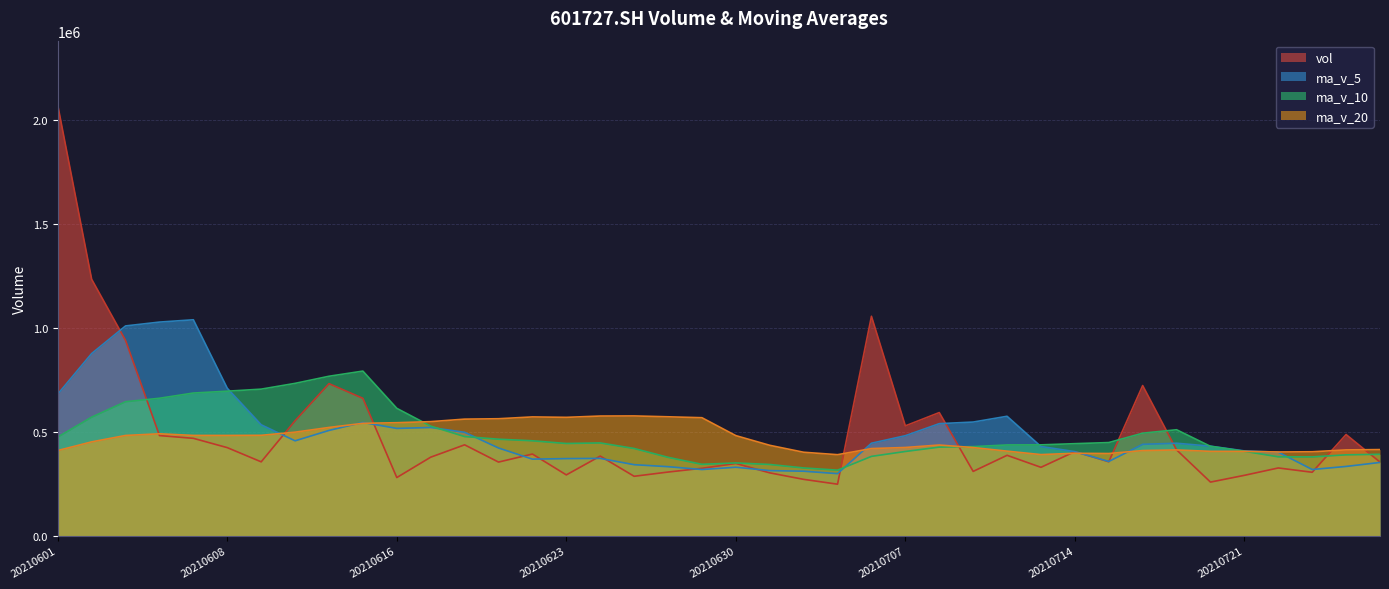

What is the highest value of the ma_v_5 series?

1039406.4